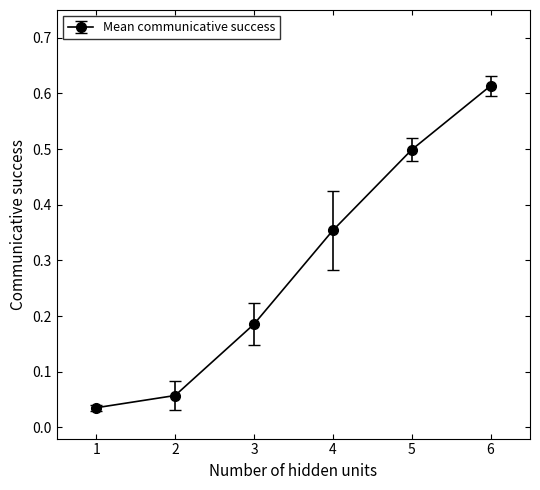

What is the difference between the second highest and minimum values?

0.5